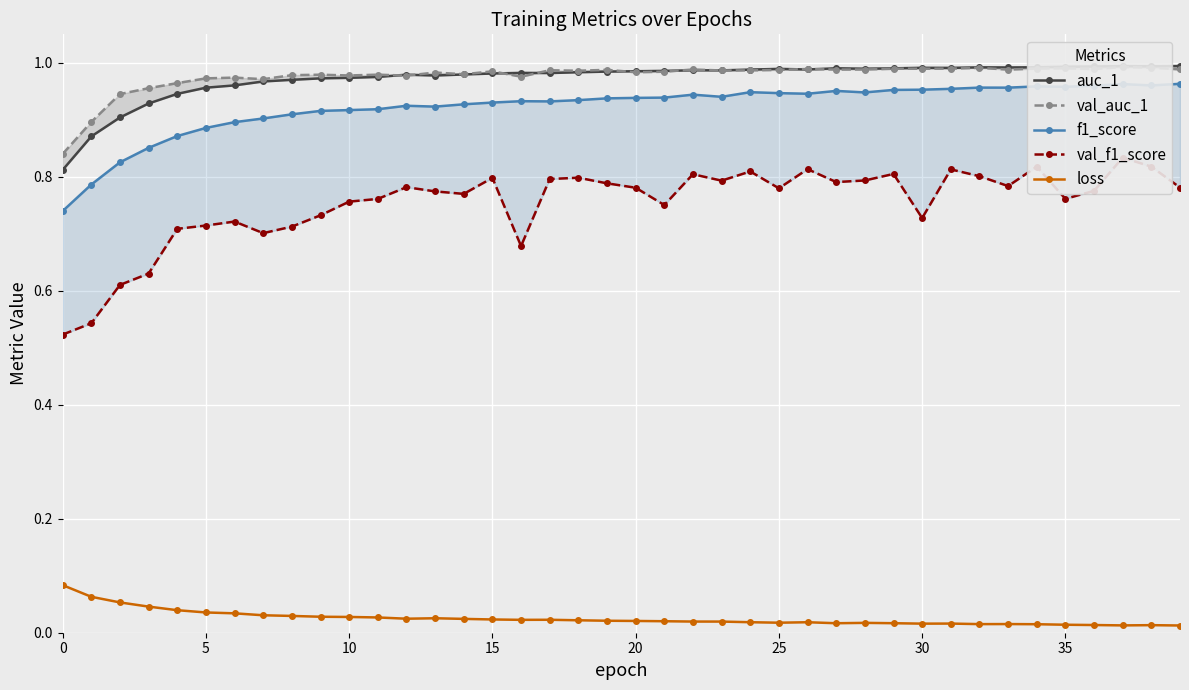

At which category is the sum across all series the highest?

37